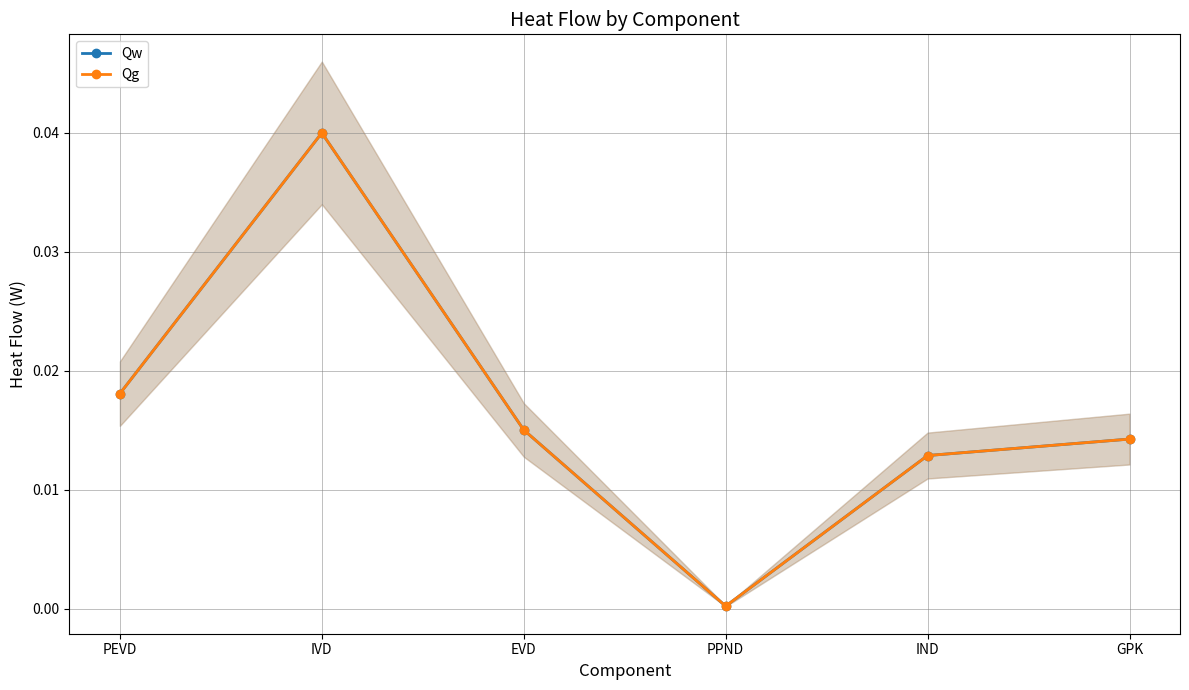

The value of Qg at PPND is 0.0. True or false?

False